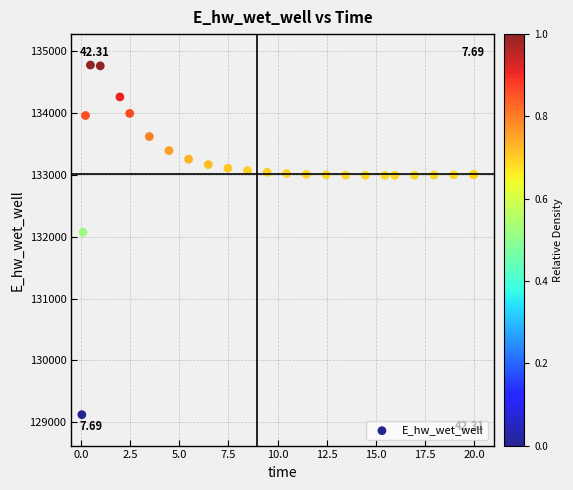

What Y value in the scatter plot is closest to 131949?

132072.2